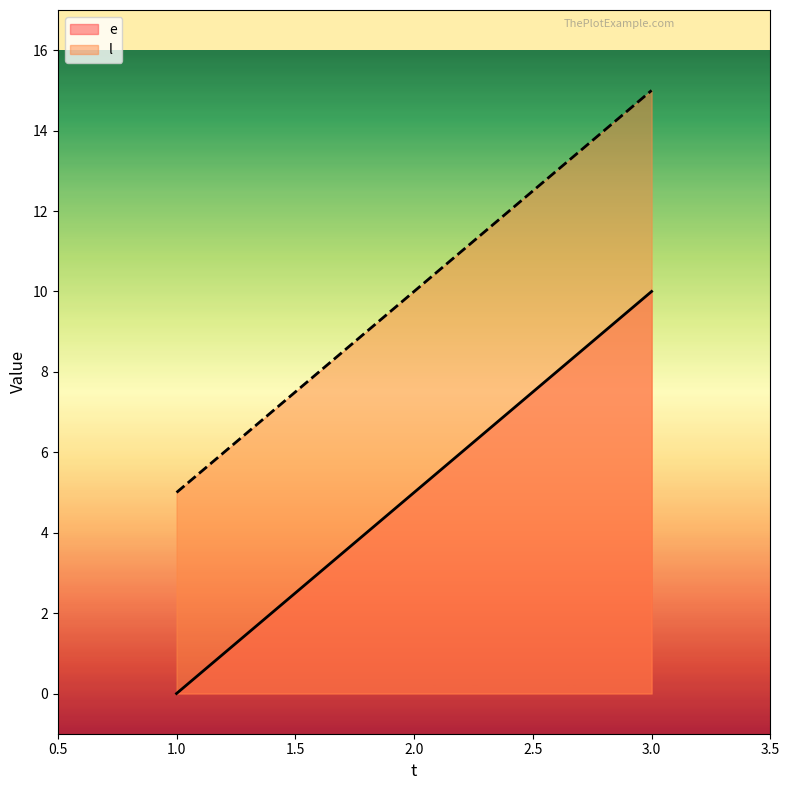

What are all the series names shown in the legend?

e, l